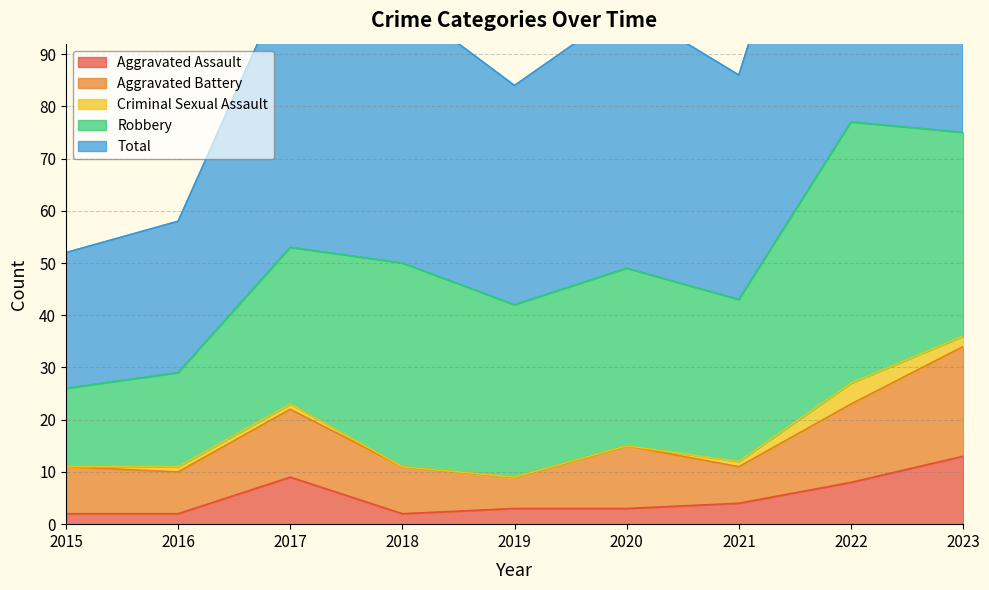

The value of Criminal Sexual Assault at 2020 is 0. True or false?

True